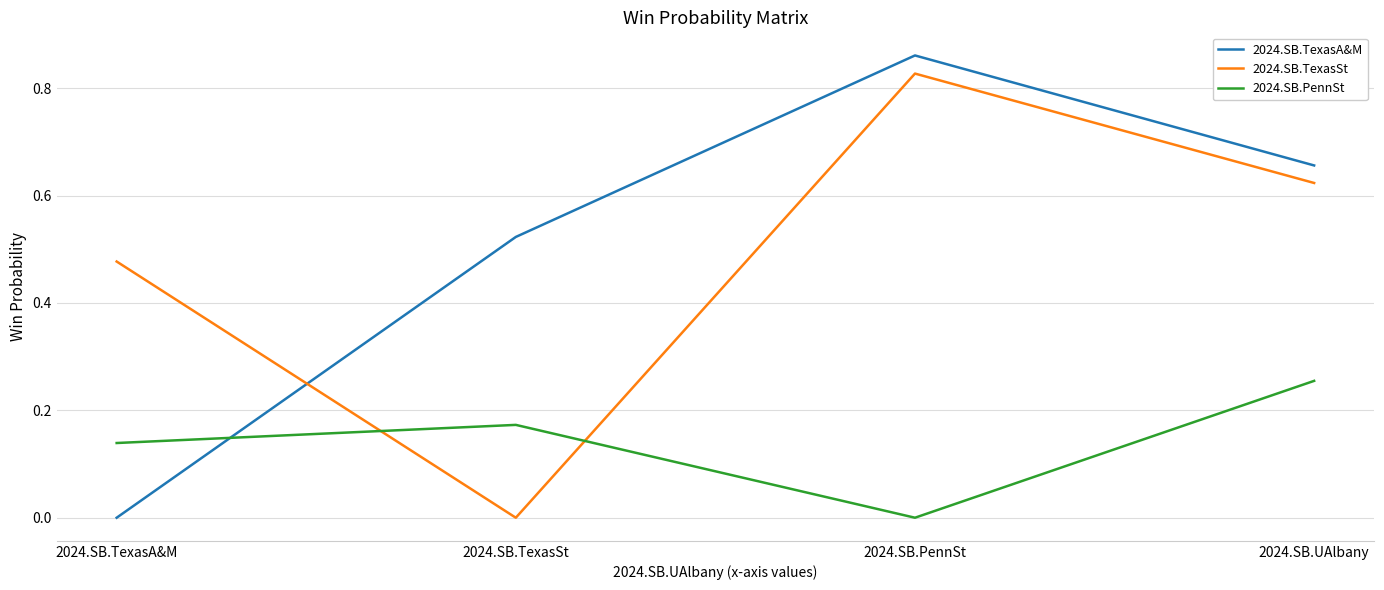

At which category is the sum across all series the highest?

2024.SB.PennSt